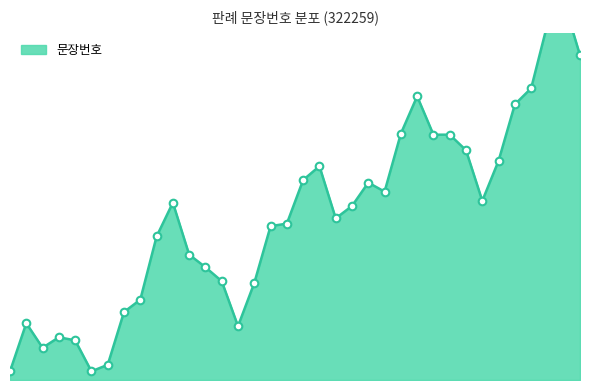

Between 12 and 20, which is larger?

20